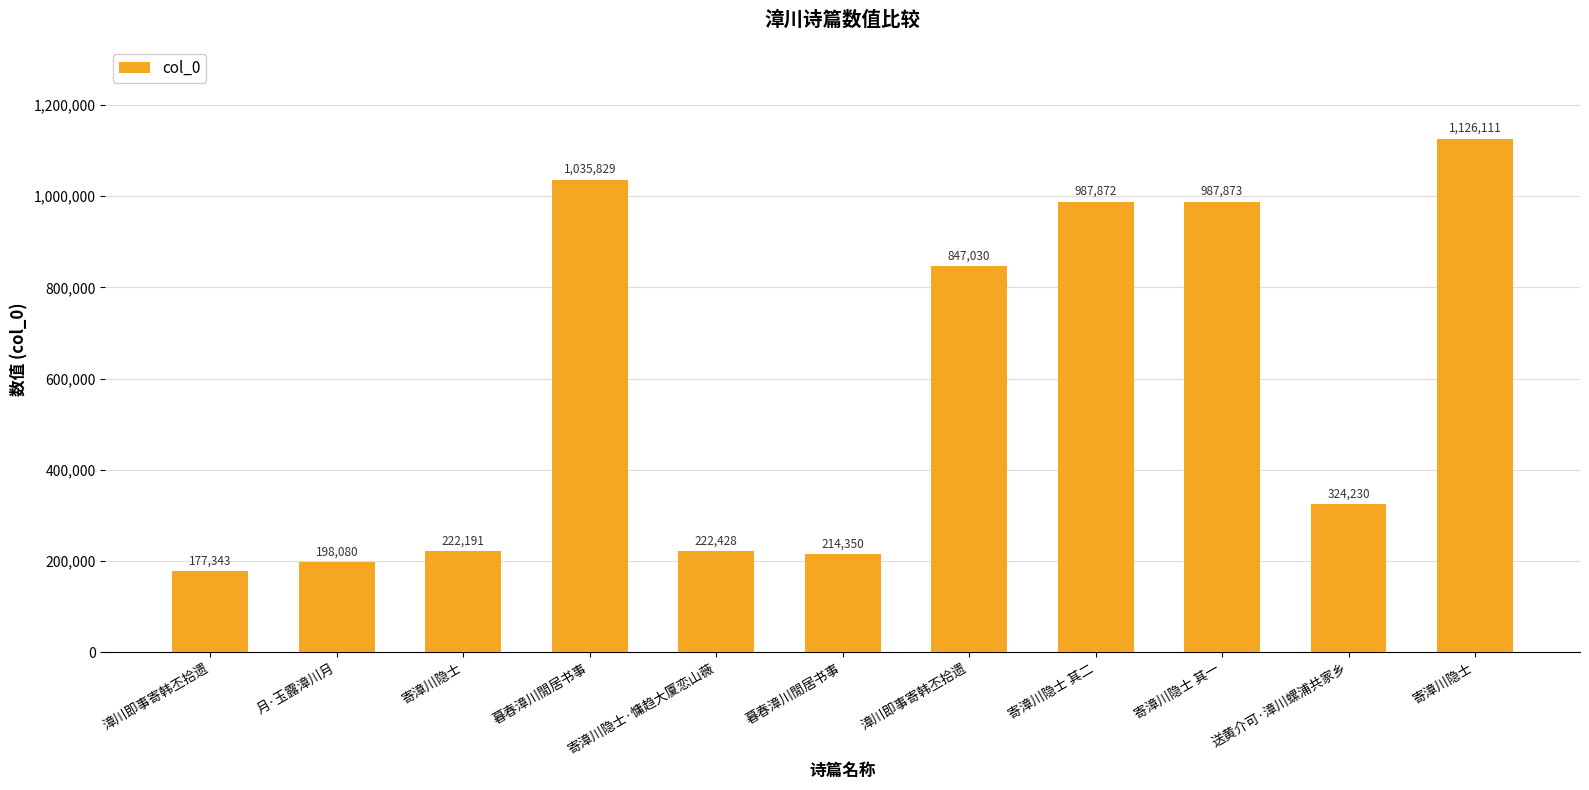

Reading left to right, transcribe all the data shown in this chart.

177343	198080	222191	1035829	222428	214350	847030	987872	987873	324230	1126111